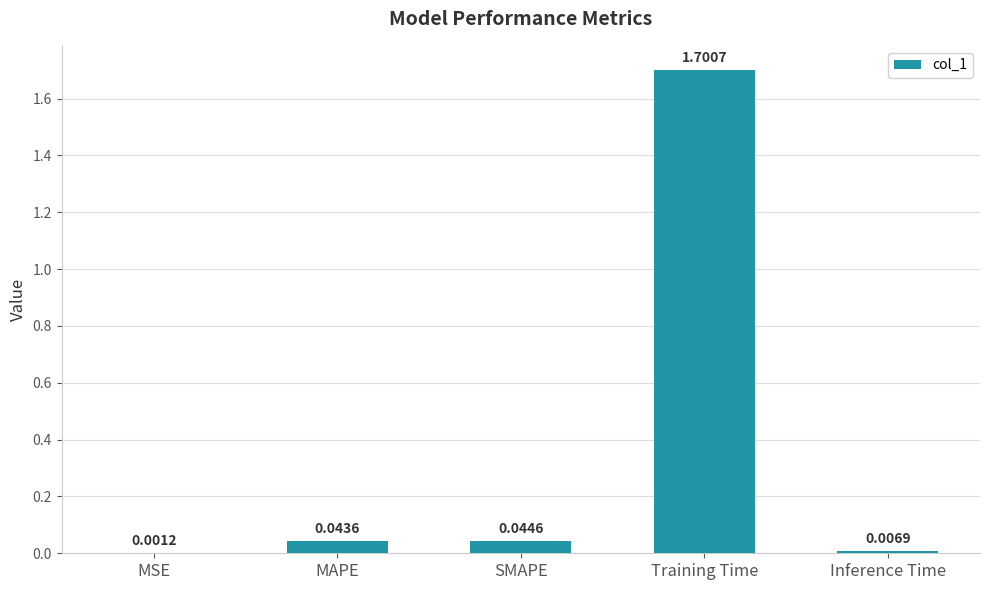

Between SMAPE and MAPE, which is larger?

SMAPE